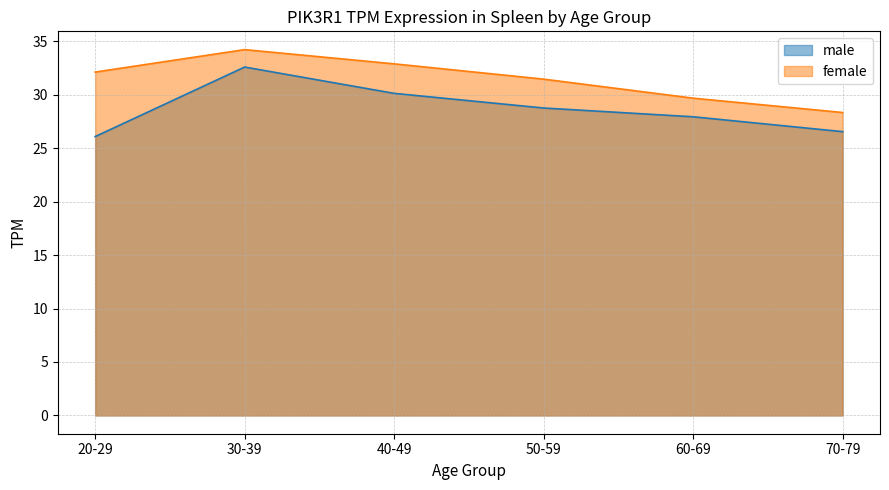

Which series changed the most between 30-39 and 60-69?

male